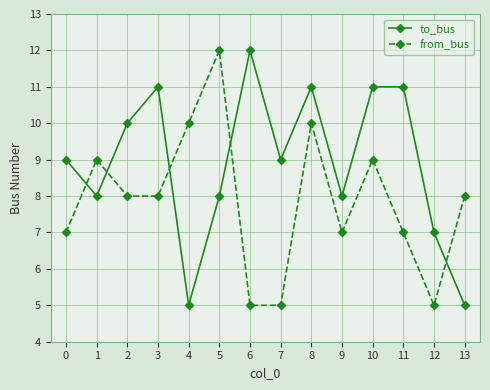

Which series has the largest total across all categories?

to_bus